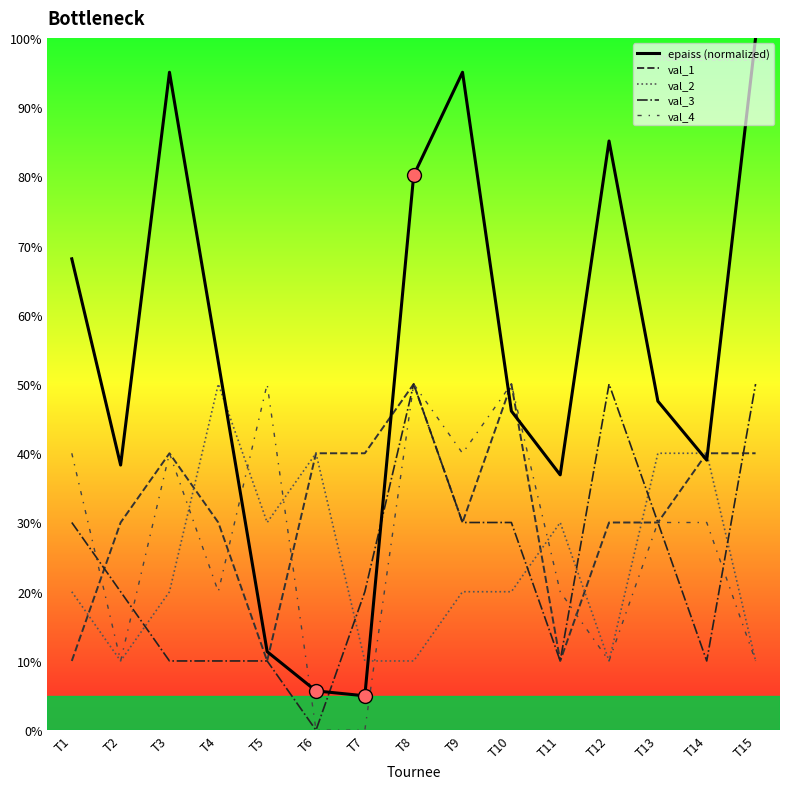

Rank the categories by val_4 value from lowest to highest.

T6, T7, T2, T12, T15, T4, T11, T13, T14, T1, T3, T9, T5, T8, T10